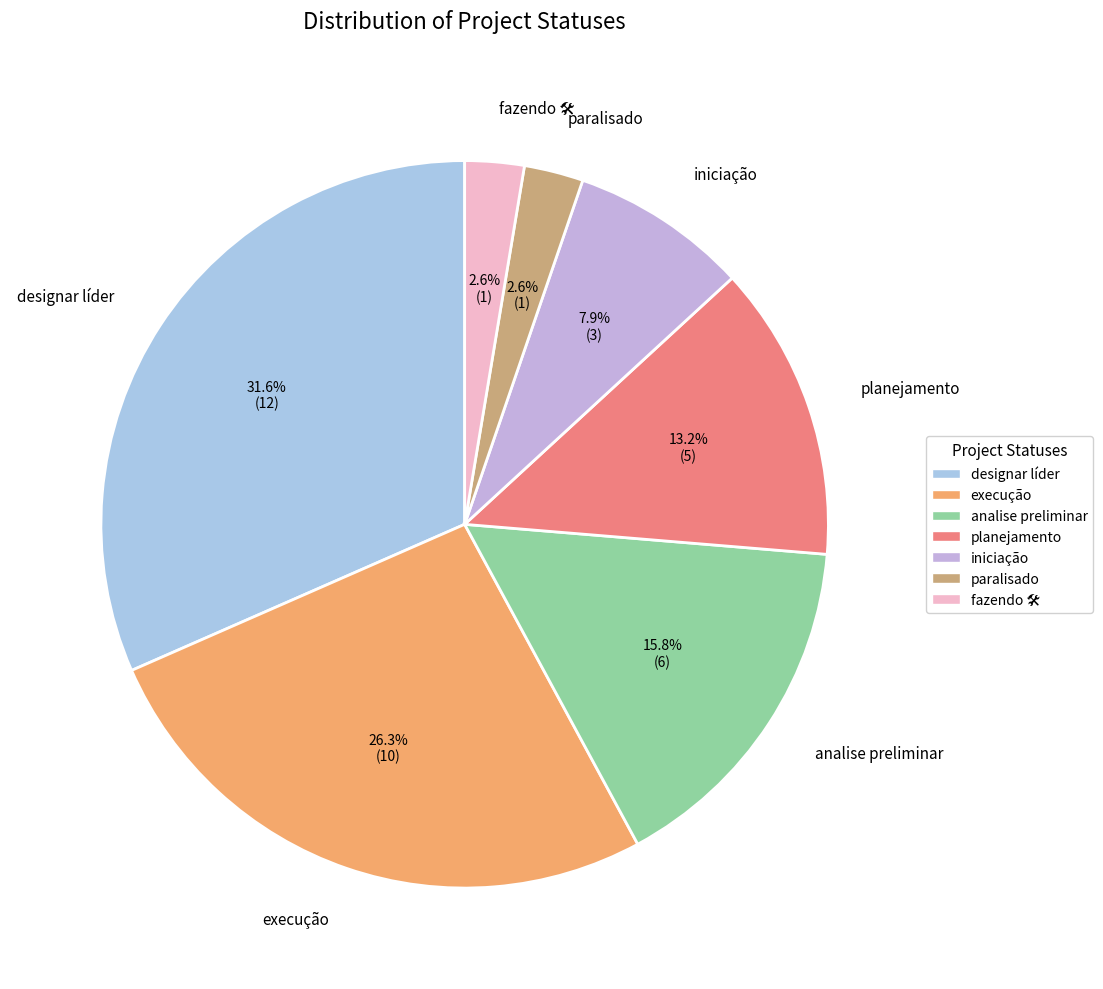

How many slices are in this pie chart?

7